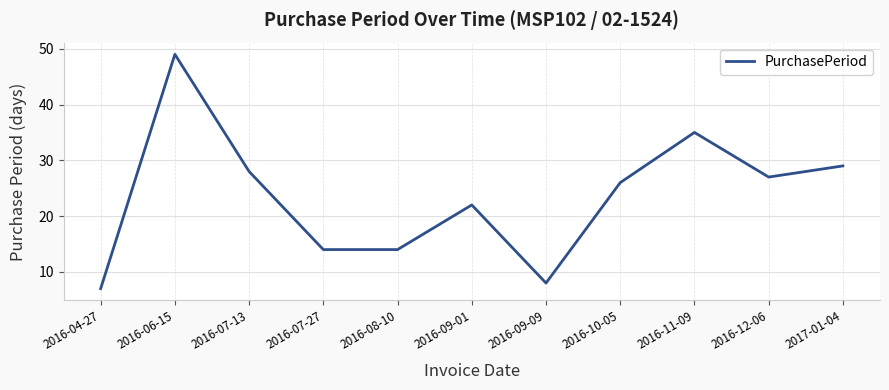

What is the approximate value at 2016-07-13?

28